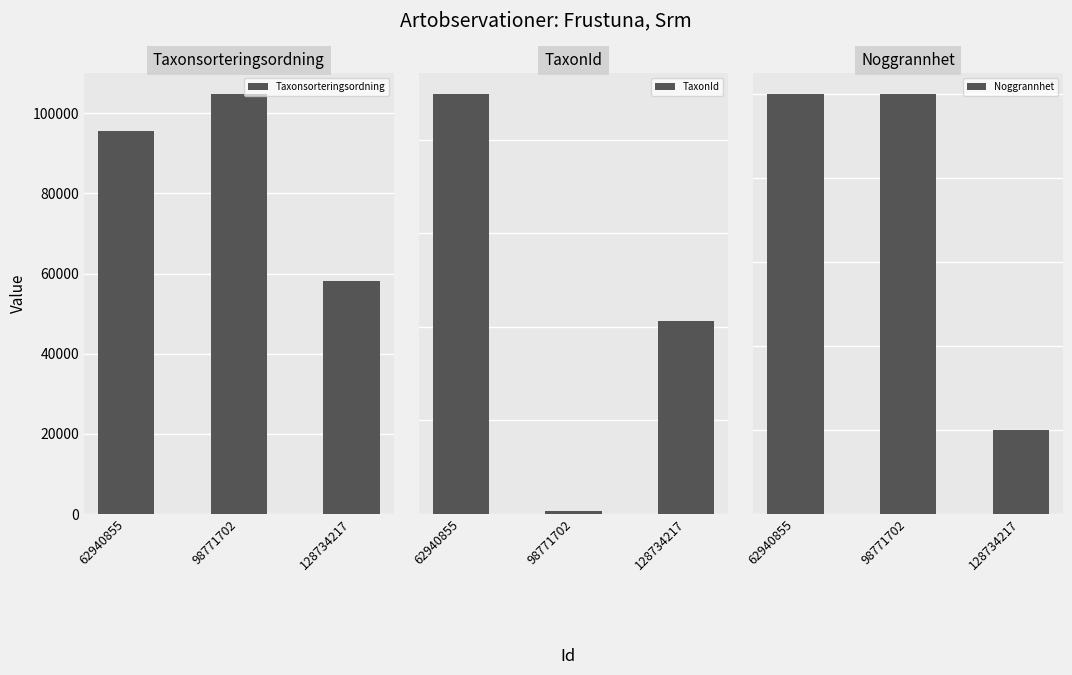

The value of Noggrannhet at 128734217 is 15. True or false?

False